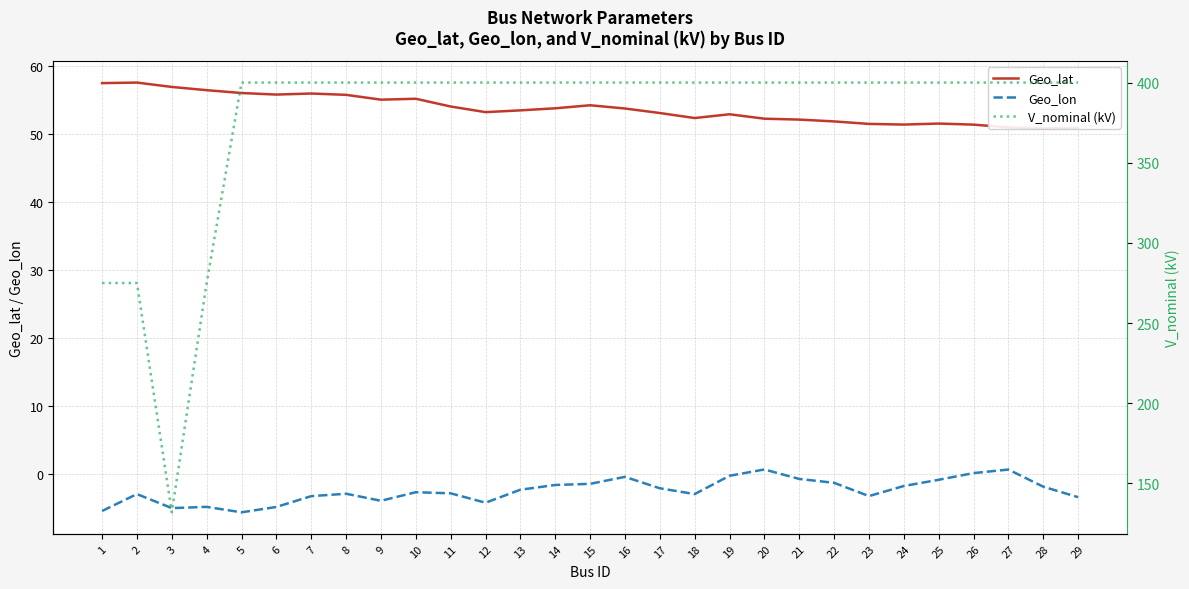

What is the difference between the second highest and second lowest values in the Geo_lat series?

6.6